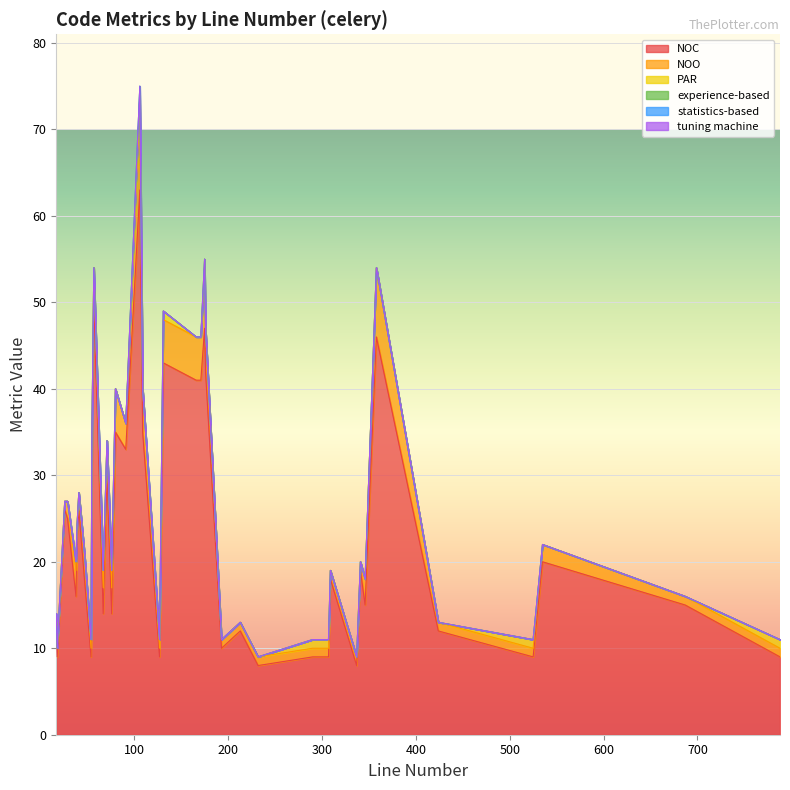

Reading left to right, what are all the values shown in this chart?

NOC: 14	8	9	8	9	9	25	43	18	33	26	9	9	20	35	14	63	32	50	12	15	19	47	13	10	15	46	9	9	26	23	18	16	9	12	30	35	41	41	42
NOO: 3	1	1	1	1	1	2	5	1	3	2	1	1	2	5	3	10	3	4	1	1	1	7	1	1	3	8	1	1	1	1	3	3	1	1	4	5	5	5	5
PAR: 2	0	1	0	1	1	0	1	0	0	0	1	1	0	0	2	1	0	0	0	0	0	1	0	0	0	0	1	0	0	0	0	1	1	0	0	0	0	0	0
experience-based: 0	0	0	0	0	0	0	0	0	0	0	0	0	0	0	0	1	0	0	0	0	0	0	0	0	0	0	0	0	0	0	0	0	0	0	0	0	0	0	0
statistics-based: 0	0	0	0	0	0	0	0	0	0	0	0	0	0	0	0	0	0	0	0	0	0	0	0	0	0	0	0	0	0	0	0	0	0	0	0	0	0	0	0
tuning machine: 0	0	0	0	0	0	0	0	0	0	0	0	0	0	0	0	0	0	0	0	0	0	0	0	0	0	0	0	0	0	0	0	0	0	0	0	0	0	0	0